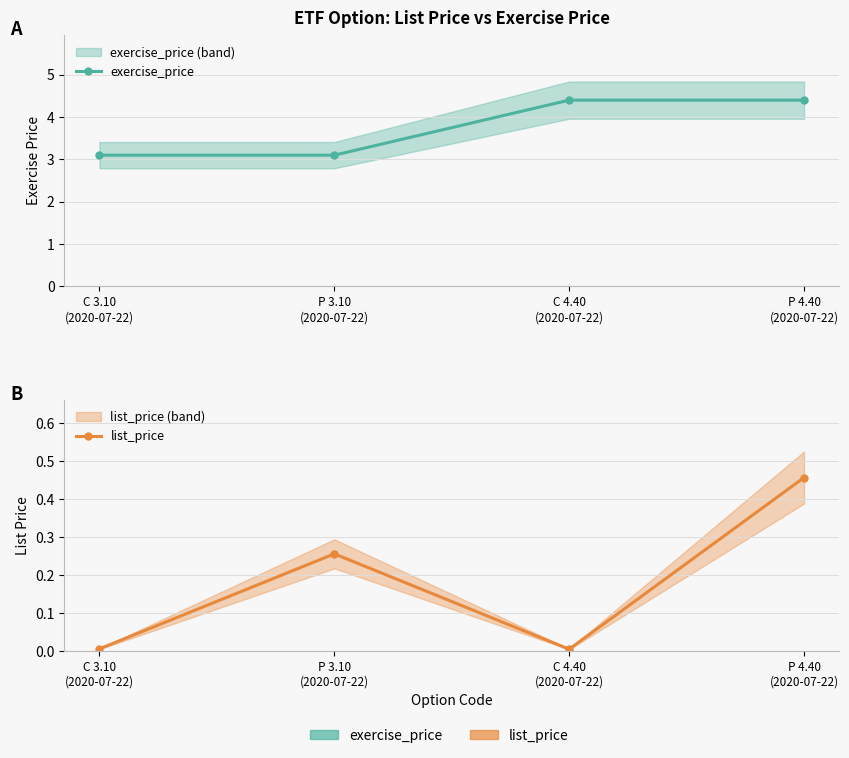

List the labels in order of list_price value, largest first.

P 4.40
(2020-07-22), P 3.10
(2020-07-22), C 3.10
(2020-07-22), C 4.40
(2020-07-22)